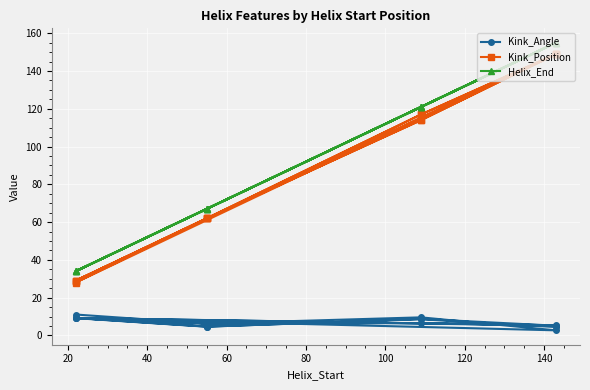

True or false: Kink_Position and Helix_End intersect in this chart.

False